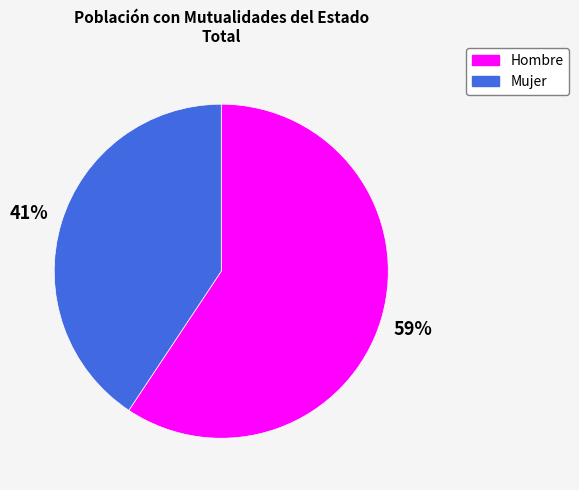

Count the number of slices in the pie.

2